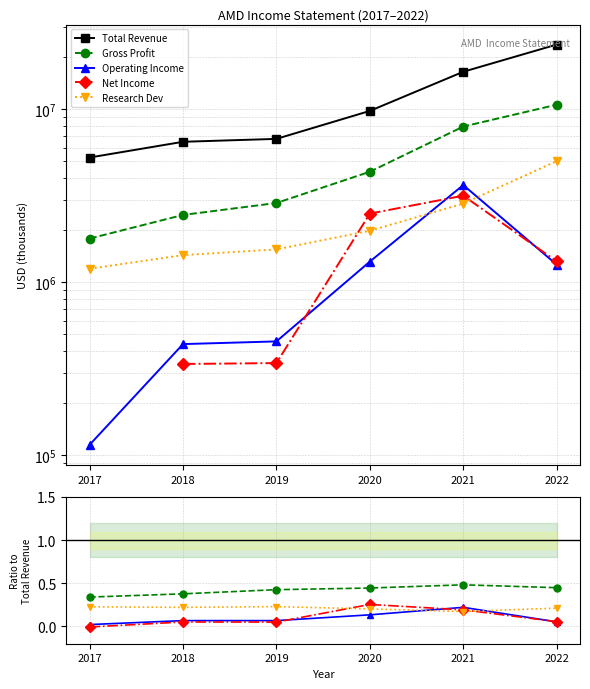

How many times do Operating Income and Research Dev cross each other?

2